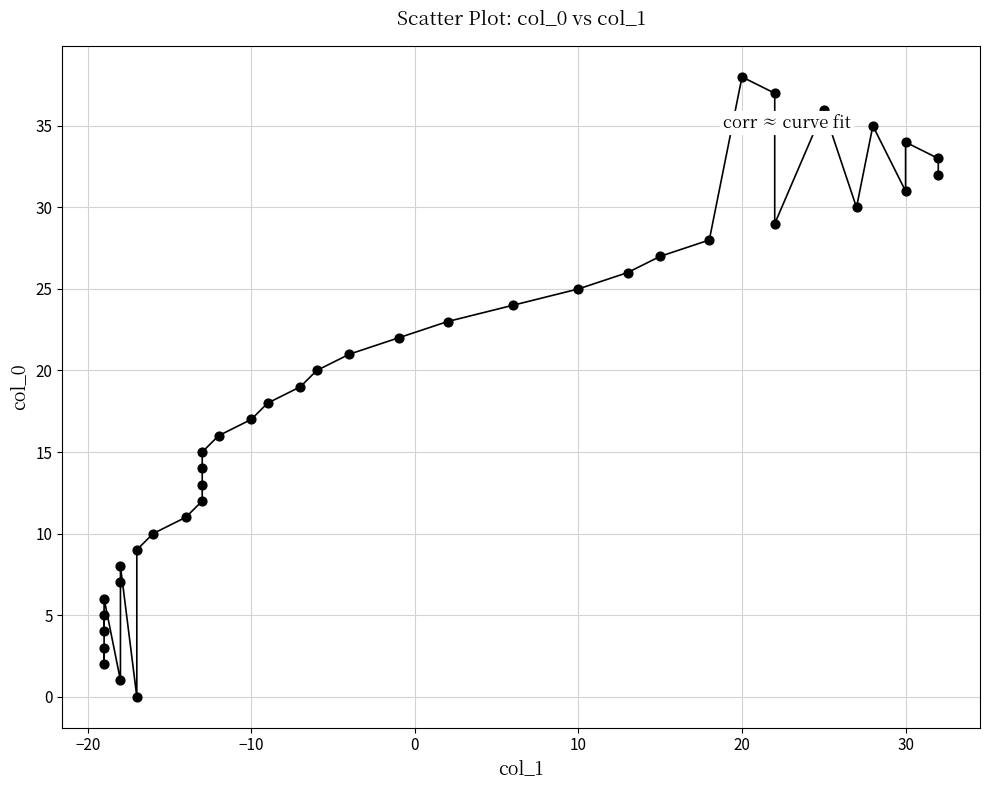

What is the range of Y values (max minus min)?

38